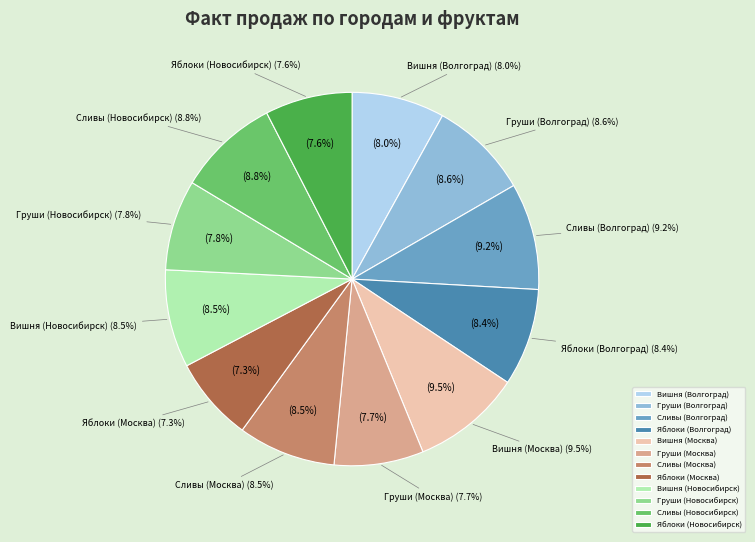

What is the total percentage of Вишня (Волгоград) and Сливы (Москва)?

16.5%